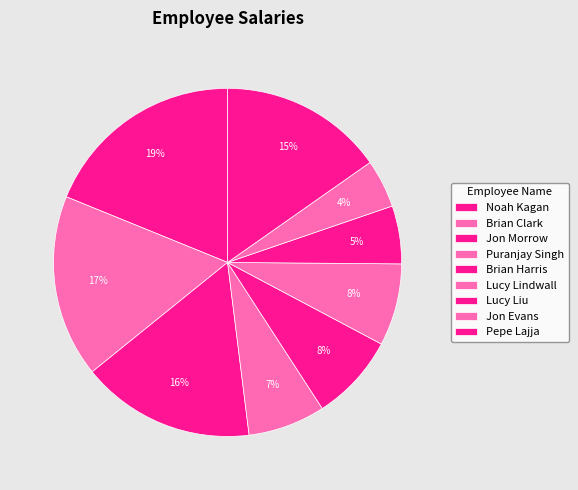

What is the ratio of the value at Lucy Lindwall to the value at Jon Morrow?

0.5